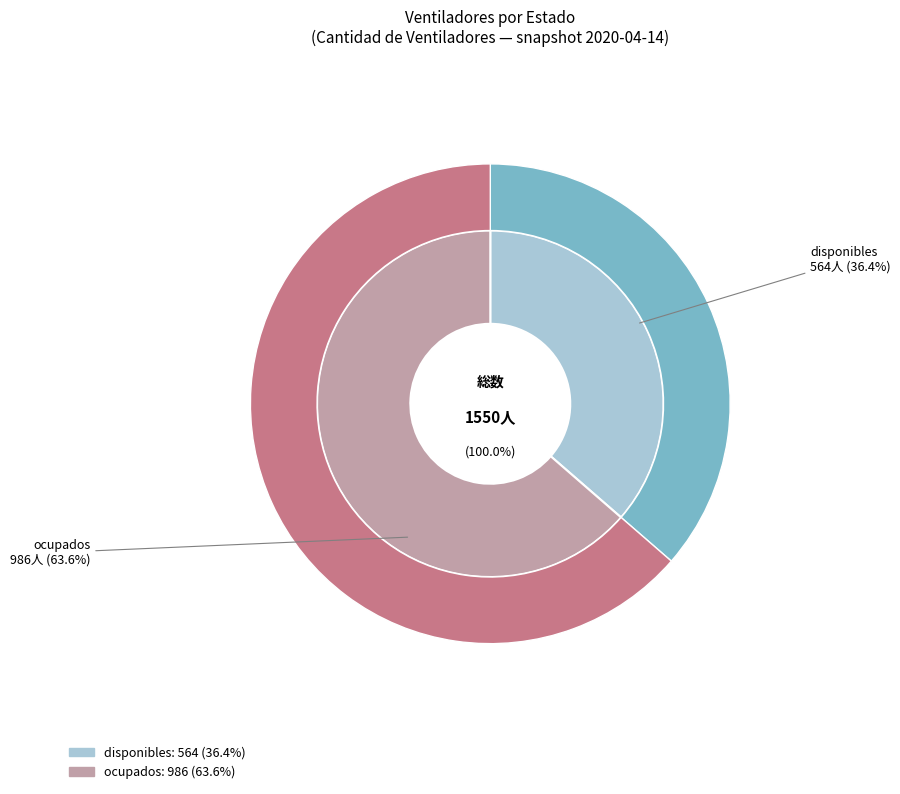

What is the total percentage of ocupados and disponibles?

100.0%